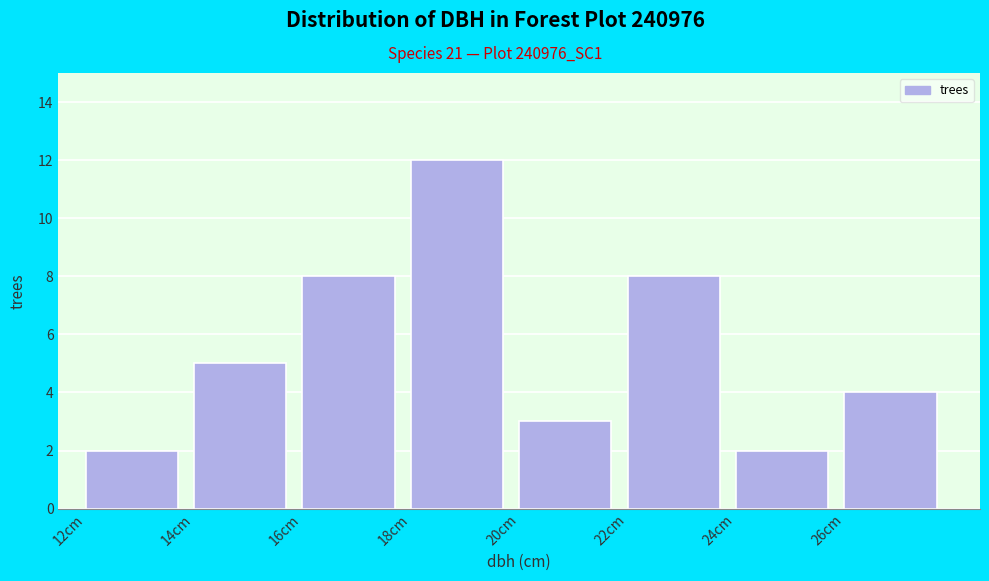

Reading left to right, transcribe this chart: for each bar, give the range it covers on the x-axis and its height. The values are not printed on the chart, so give them approximately, as read against the axis.

12 to 14: 2
14 to 16: 5
16 to 18: 8
18 to 20: 12
20 to 22: 3
22 to 24: 8
24 to 26: 2
26 to 28: 4